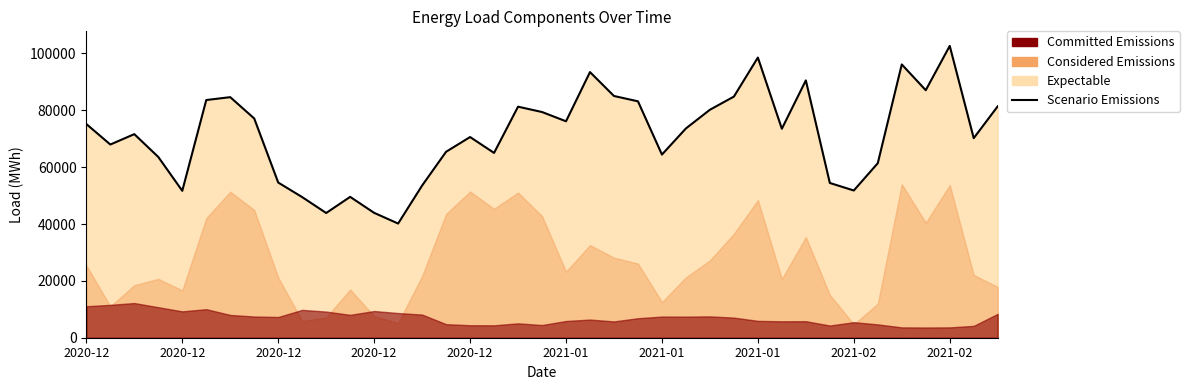

At which category does the chart reach its peak across all series?

2021-02